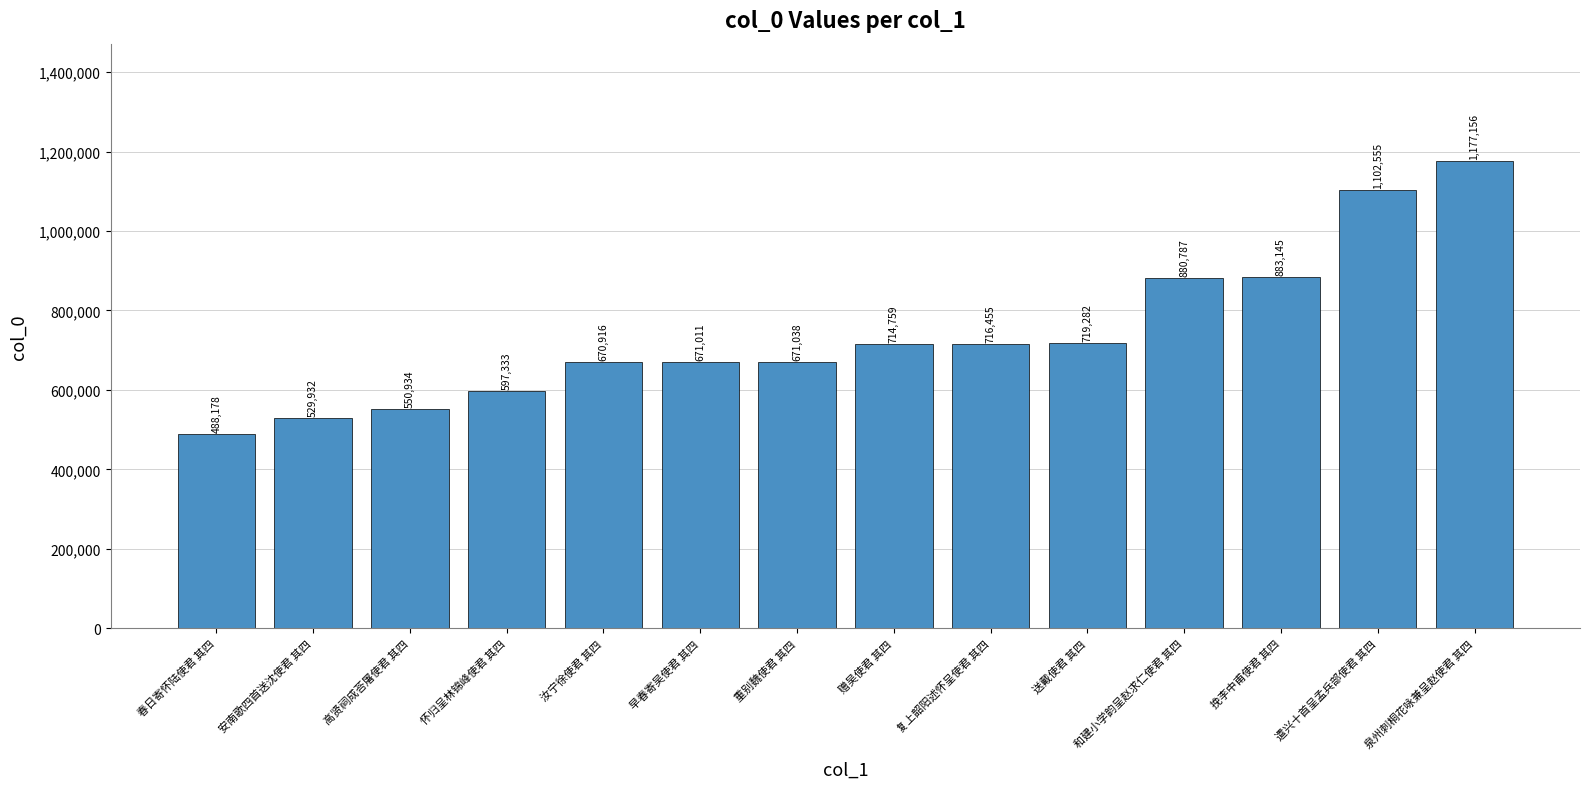

Rank the categories by value from highest to lowest.

泉州刺桐花咏兼呈赵使君 其四, 遣兴十首呈孟兵部使君 其四, 挽李中甫使君 其四, 和建小学韵呈赵求仁使君 其四, 送戴使君 其四, 复上韶阳述怀呈使君 其四, 赠吴使君 其四, 重别魏使君 其四, 早春寄吴使君 其四, 汝宁徐使君 其四, 怀归呈林锦峰使君 其四, 高贤祠成荅屠使君 其四, 安南歌四首送沈使君 其四, 春日寄怀陆使君 其四